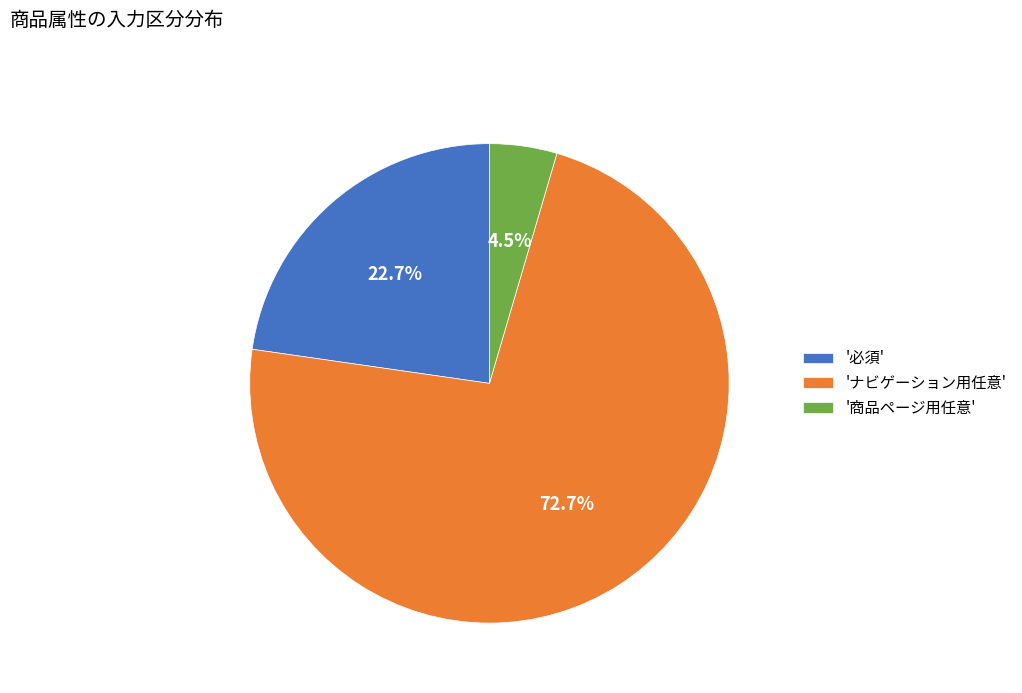

Rank the categories by value from highest to lowest.

'ナビゲーション用任意', '必須', '商品ページ用任意'